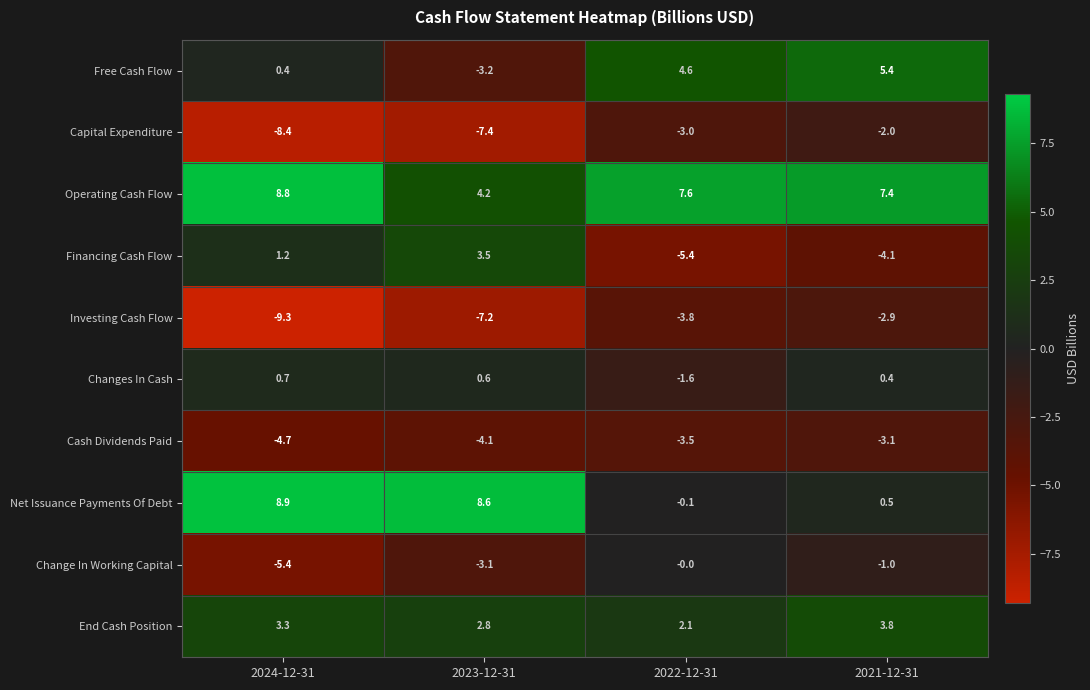

Rank the series at 2022-12-31 from highest to lowest value.

Operating Cash Flow, Free Cash Flow, End Cash Position, Change In Working Capital, Net Issuance Payments Of Debt, Changes In Cash, Capital Expenditure, Cash Dividends Paid, Investing Cash Flow, Financing Cash Flow